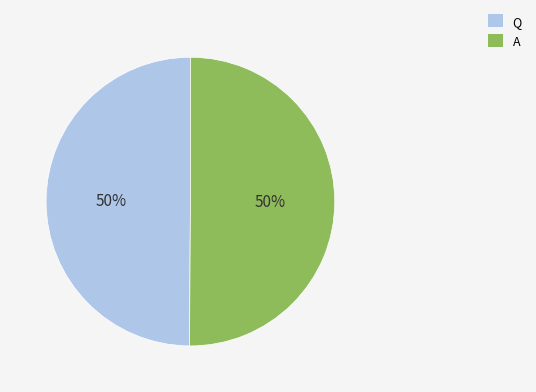

Combined, do A and Q account for over 50%?

Yes